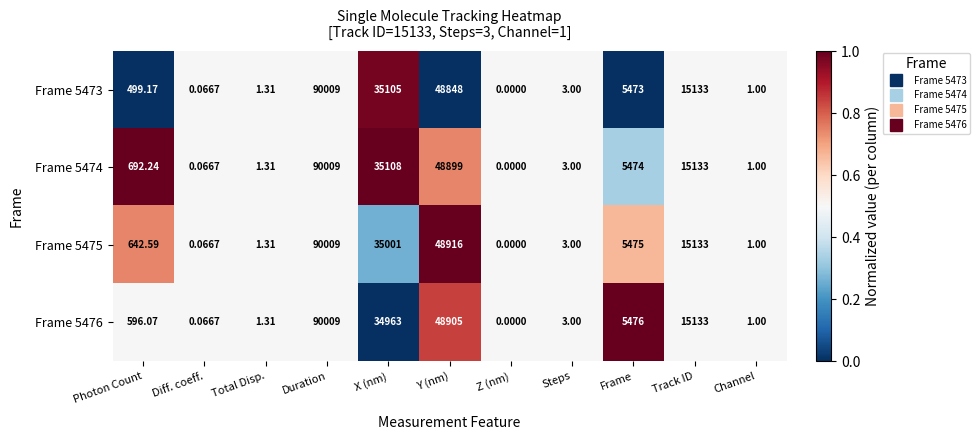

At which category does the chart reach its peak across all series?

Duration